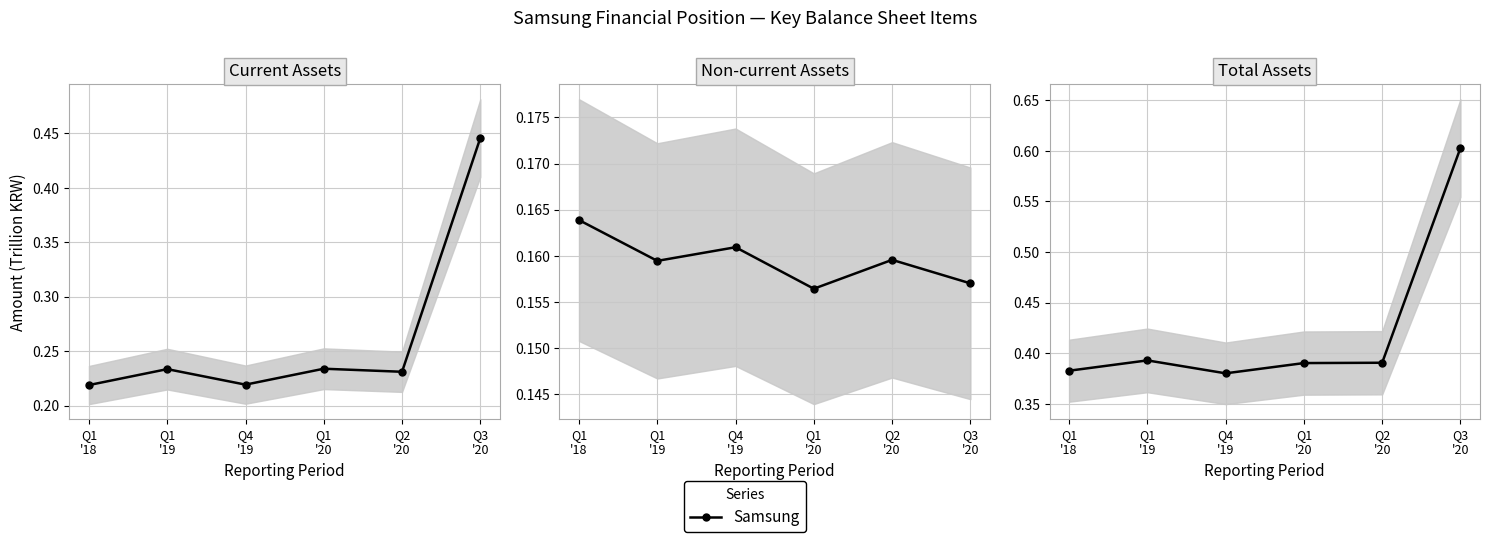

Between Q2
'20 and Q3
'20, which is larger?

Q3
'20